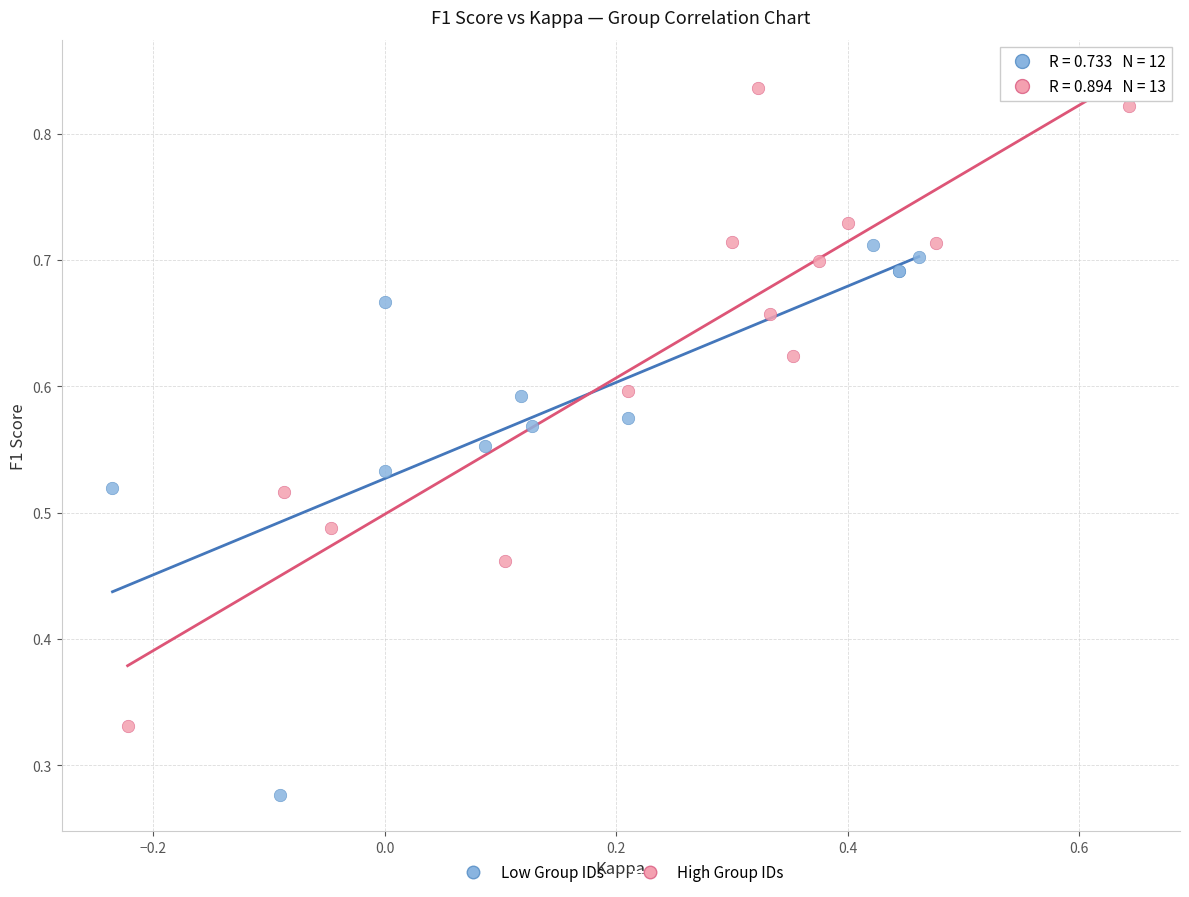

Which series has the largest Y range (max minus min)?

High Group IDs